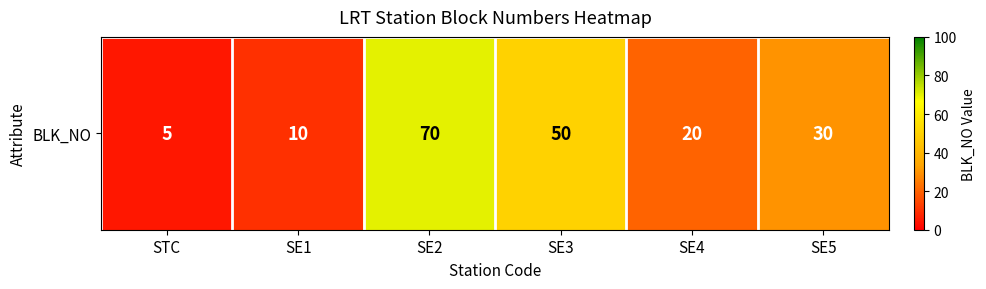

Which label corresponds to the smallest value in the chart?

STC